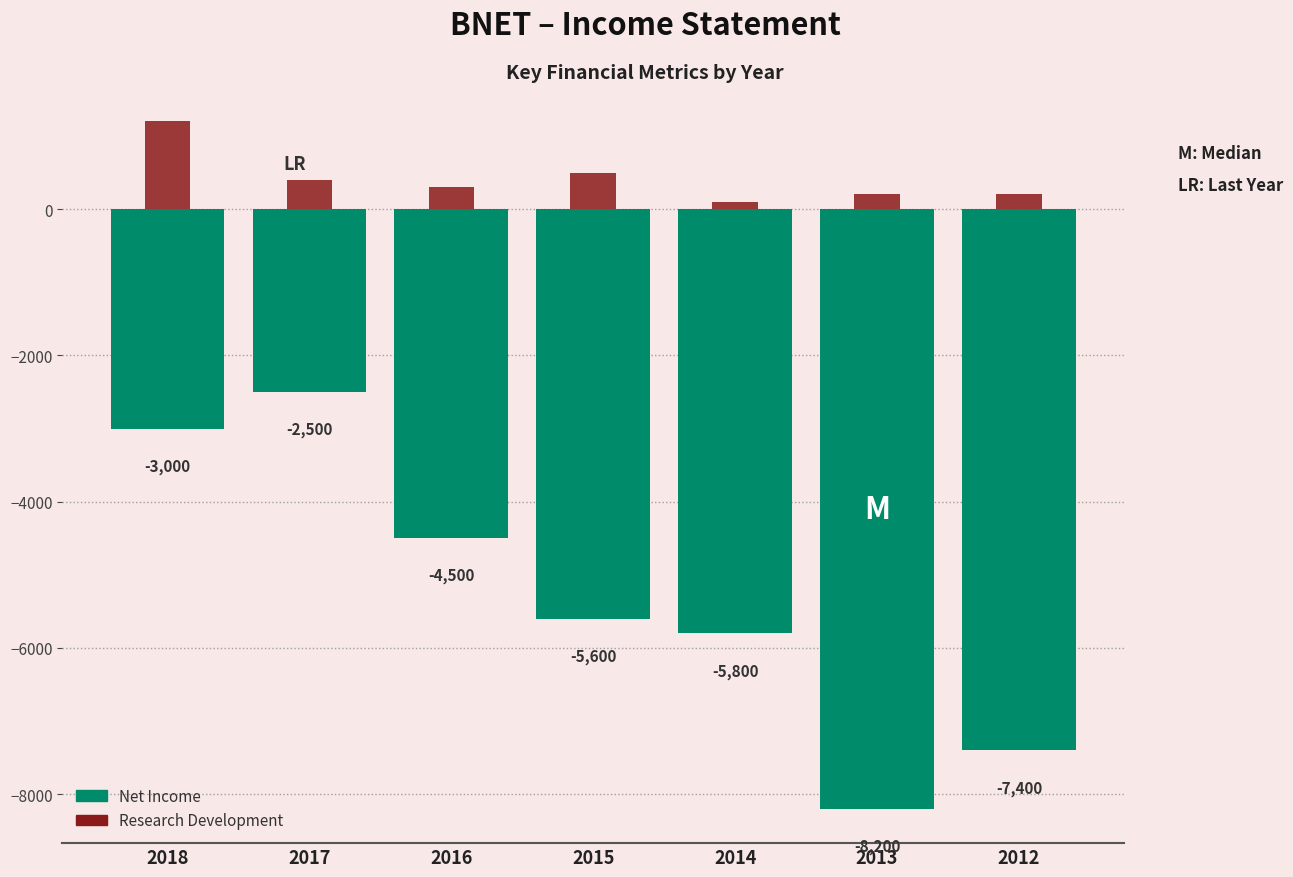

At which label is Net Income closest to -5350?

2015